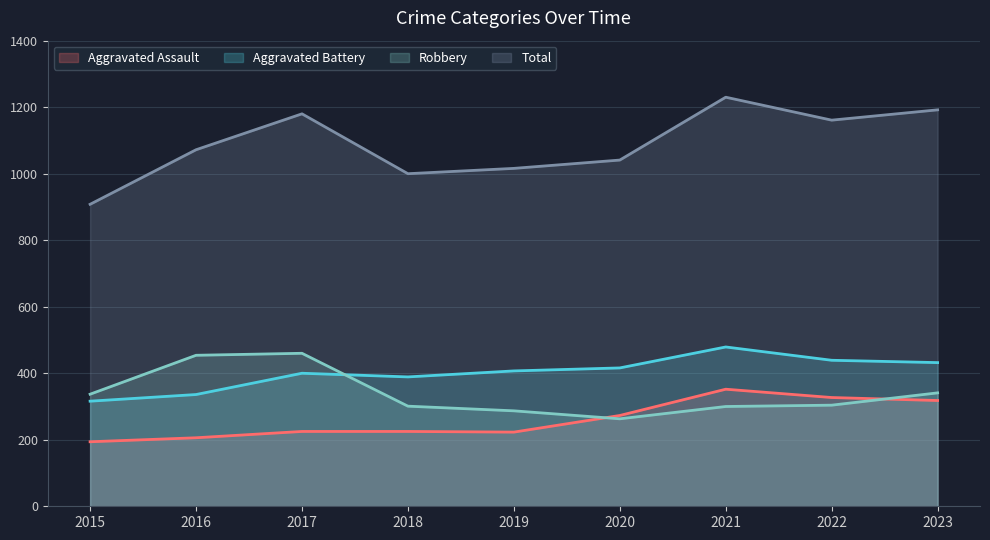

Reading right to left, extract all data points from this chart.

Aggravated Assault: 318	327	352	273	223	225	225	206	194
Aggravated Battery: 432	439	479	416	407	389	400	336	316
Robbery: 341	304	300	263	287	301	460	454	337
Total: 1192	1161	1230	1041	1016	1000	1180	1072	908